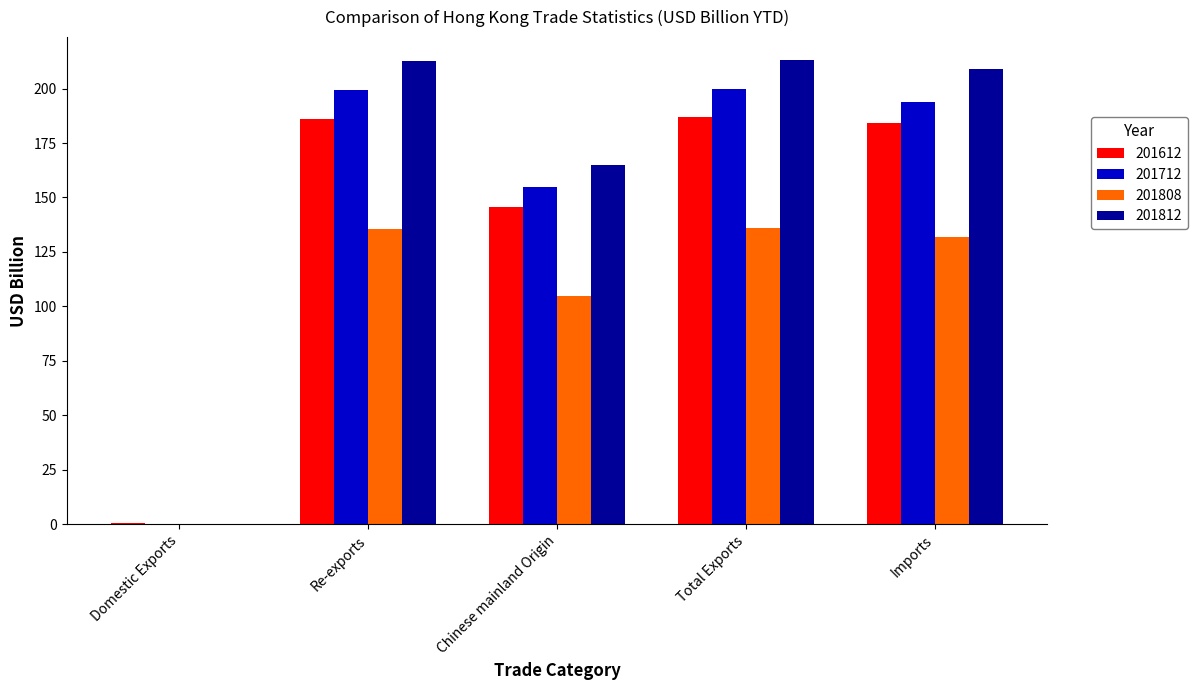

The 201612 series shows 184.3 at Imports. True or false?

True